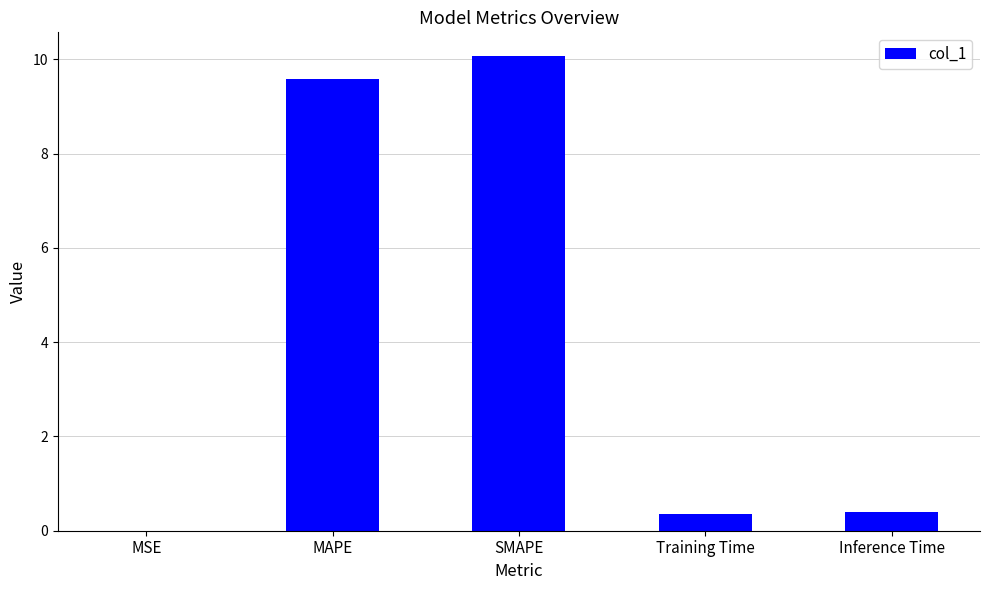

What is the change in value from SMAPE to Training Time?

-9.7